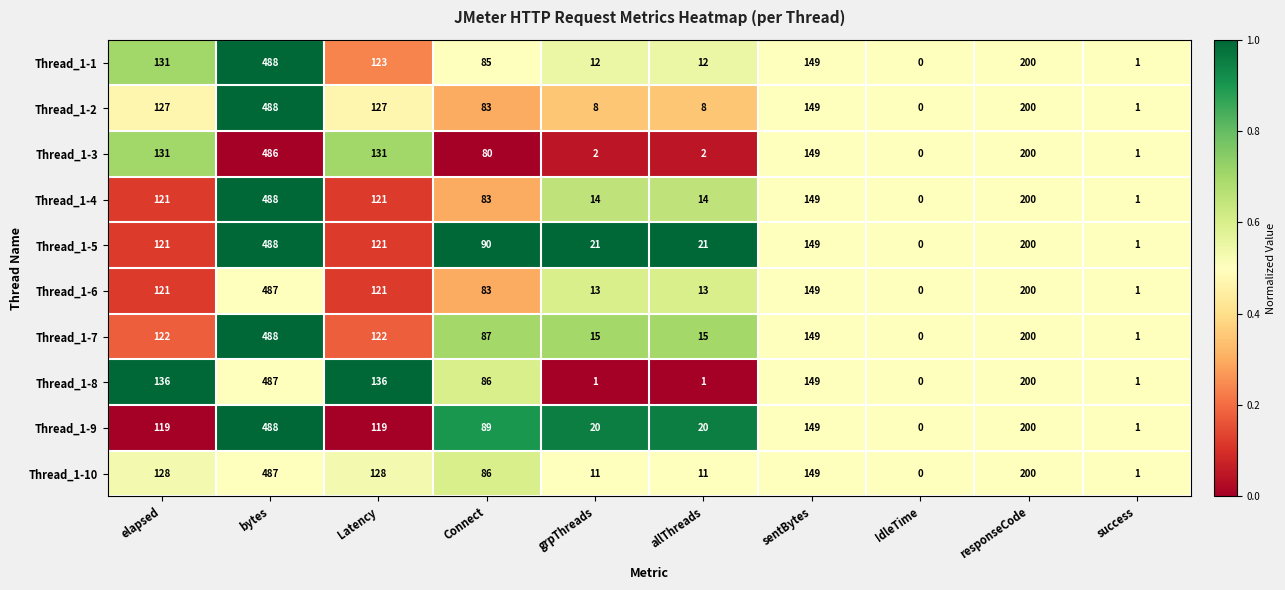

What is the difference between the highest and lowest values at grpThreads?

20